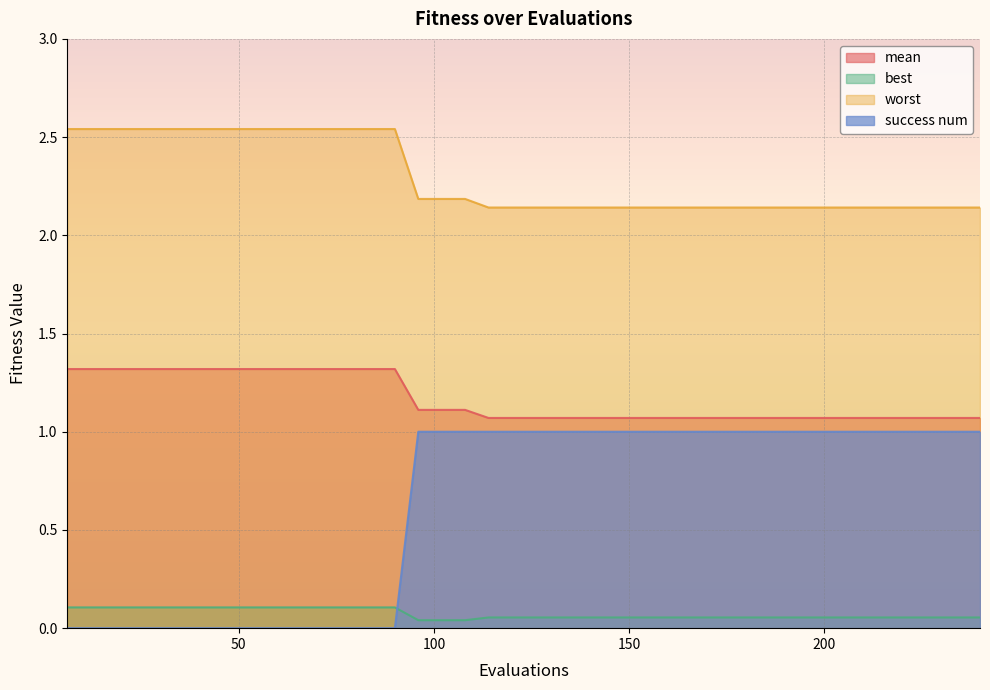

How many categories are shown in the chart?

40